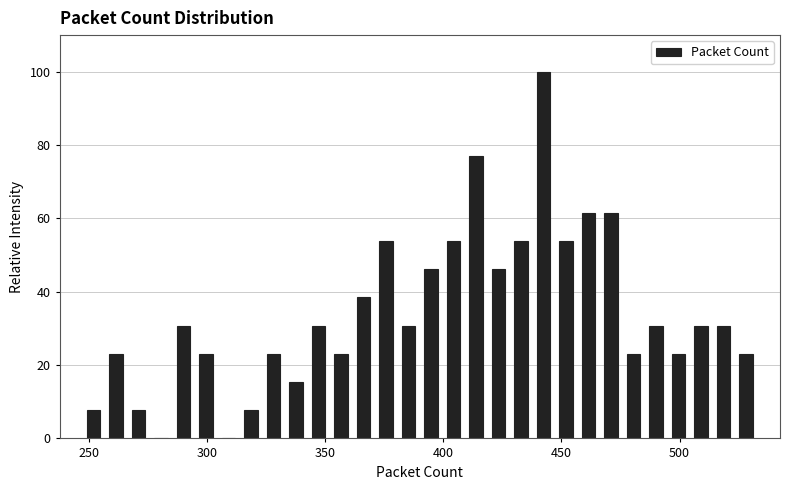

Read against the x-axis, roughly where is the centre of the tallest bar?

440